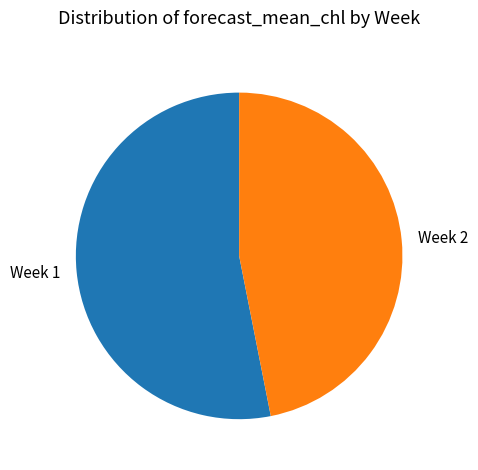

Which has a higher value, Week 1 or Week 2?

Week 1